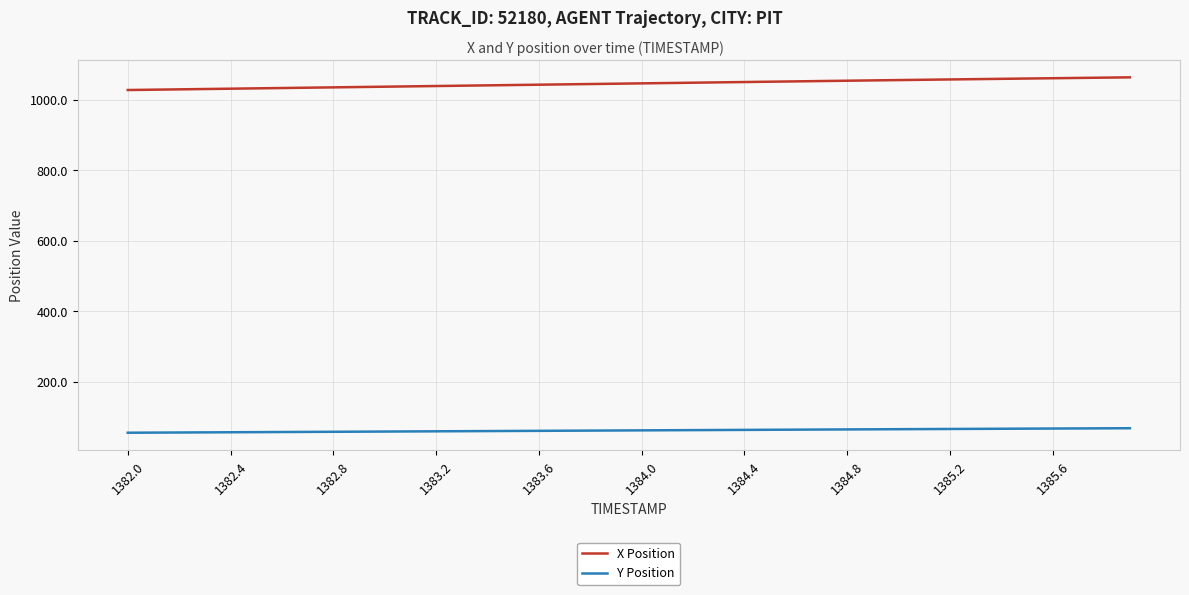

Rank the series by their maximum value, from lowest to highest.

Y Position, X Position